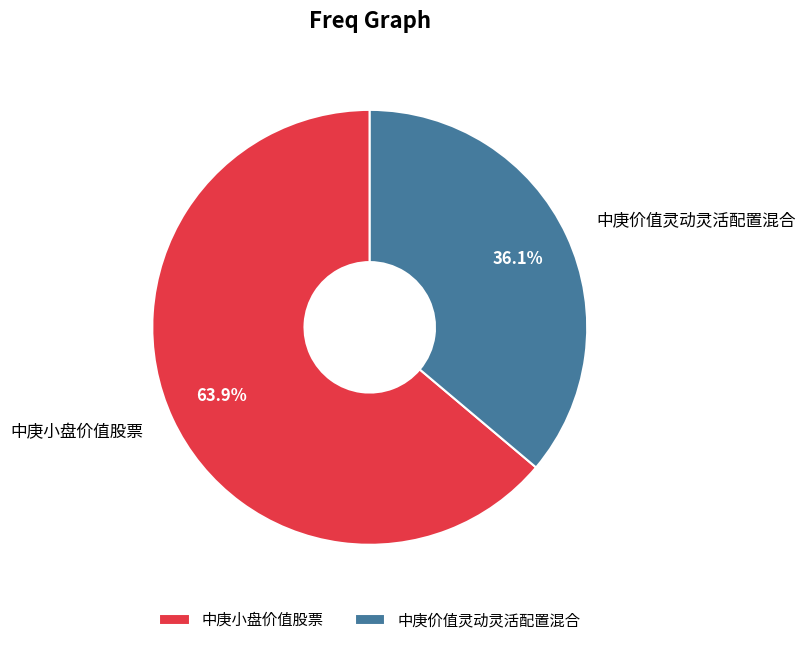

Do 中庚价值灵动灵活配置混合 and 中庚小盘价值股票 together represent more than half of the pie?

Yes